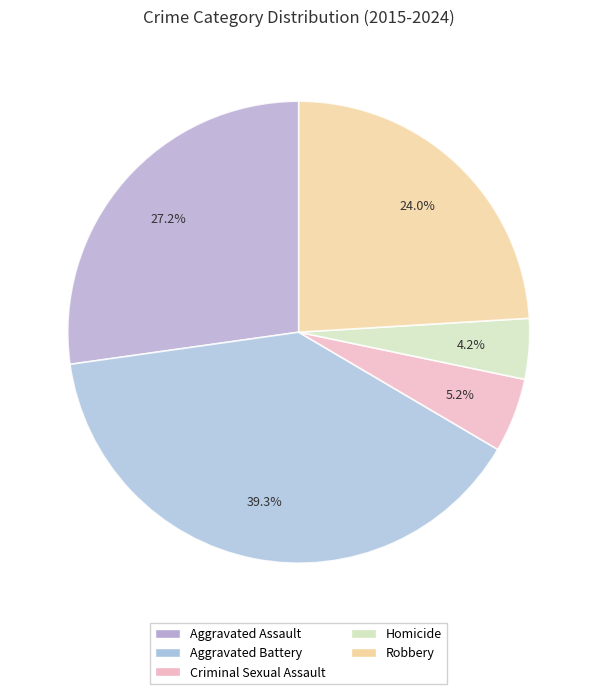

What is the smallest slice in the pie chart?

Homicide